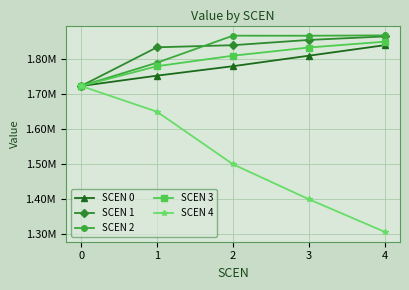

What are all the series names shown in the legend?

SCEN 0, SCEN 1, SCEN 2, SCEN 3, SCEN 4